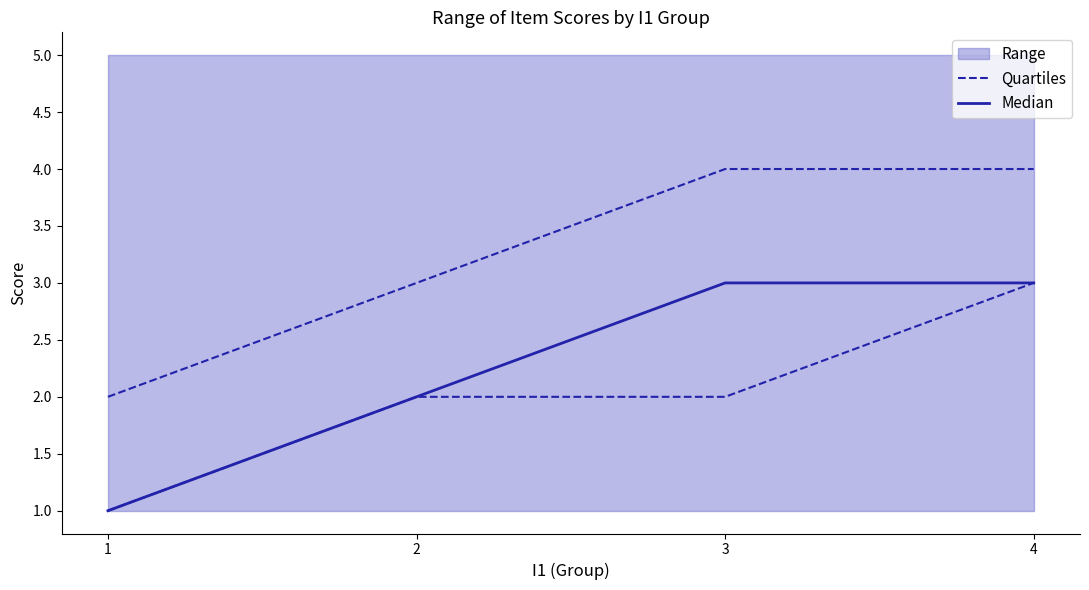

How many values in the Quartiles series exceed 2?

1